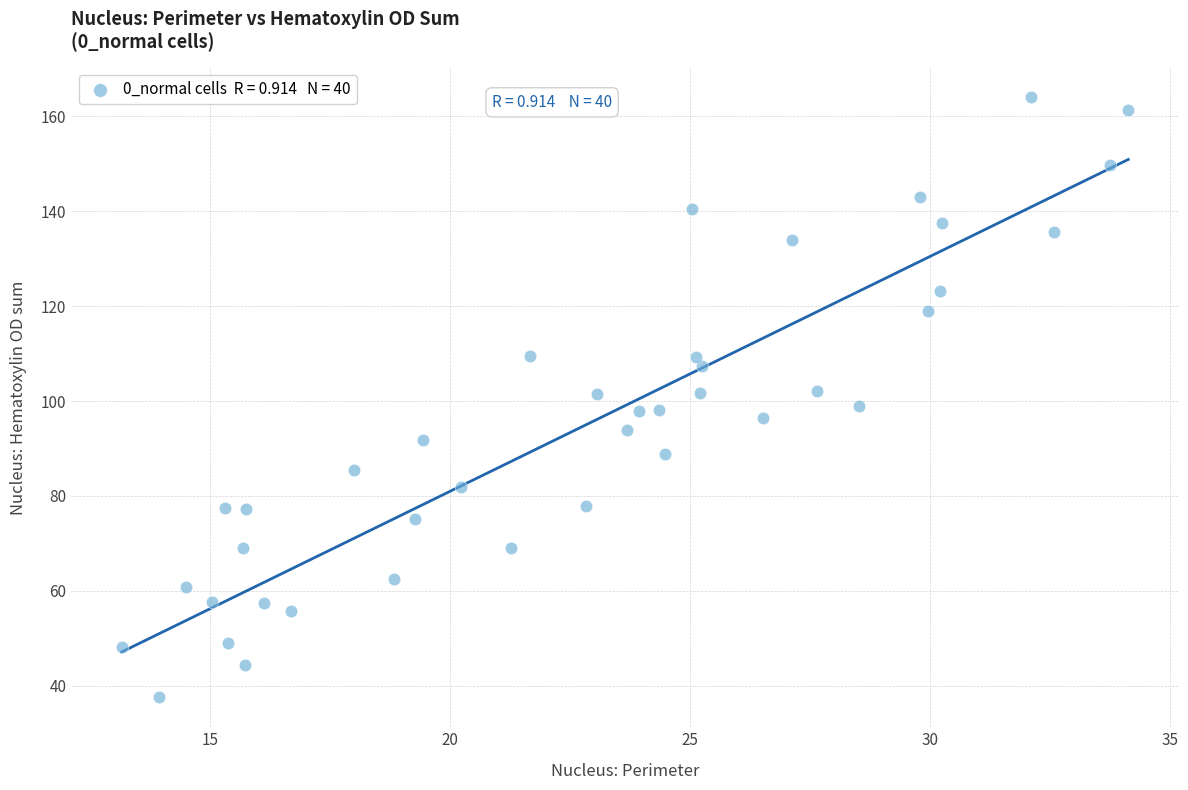

What is the range of X values (max minus min)?

21.0